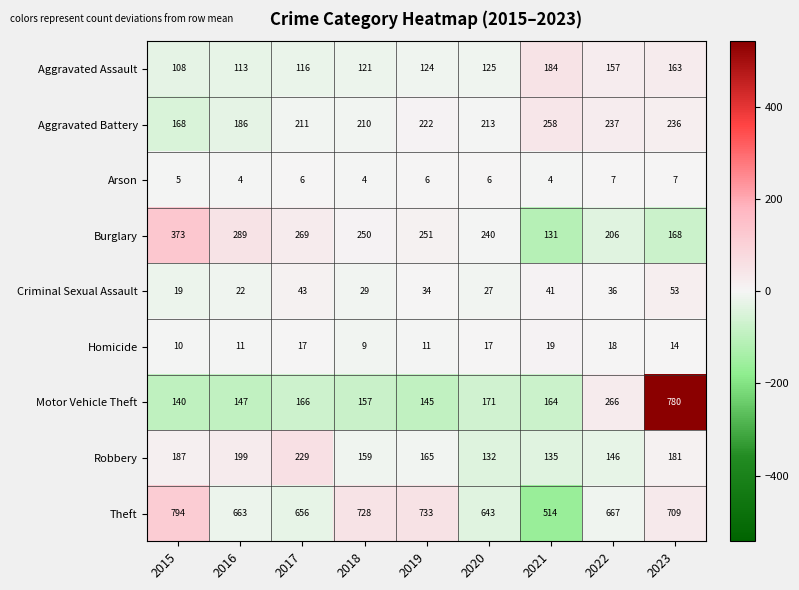

What is the sum of the Aggravated Battery values at 2015 and 2022?

-26.3